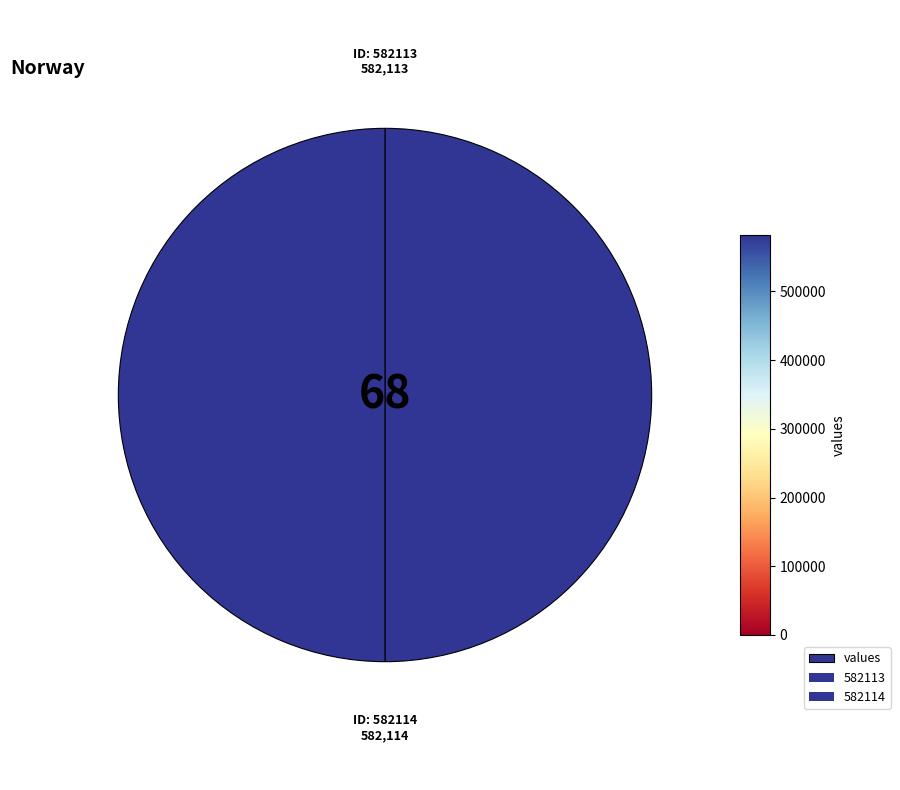

Does the chart contain any negative values?

No